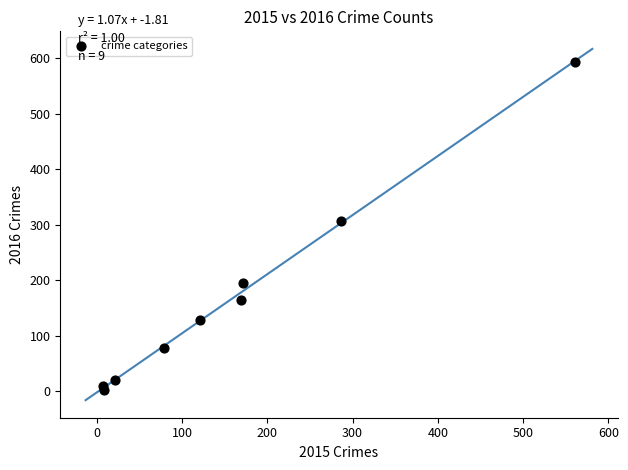

What is the average Y value?

167